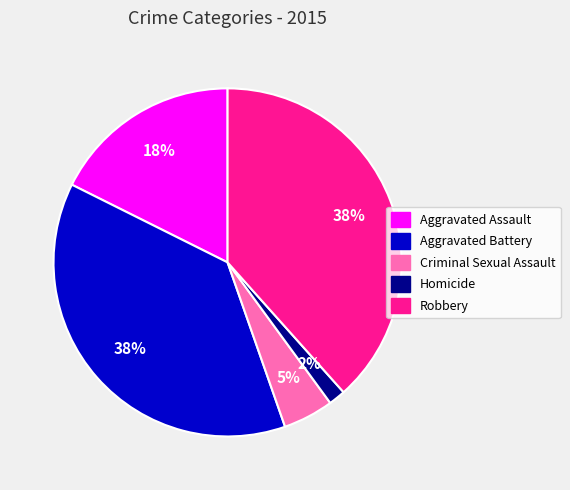

How many segments does this pie chart have?

5